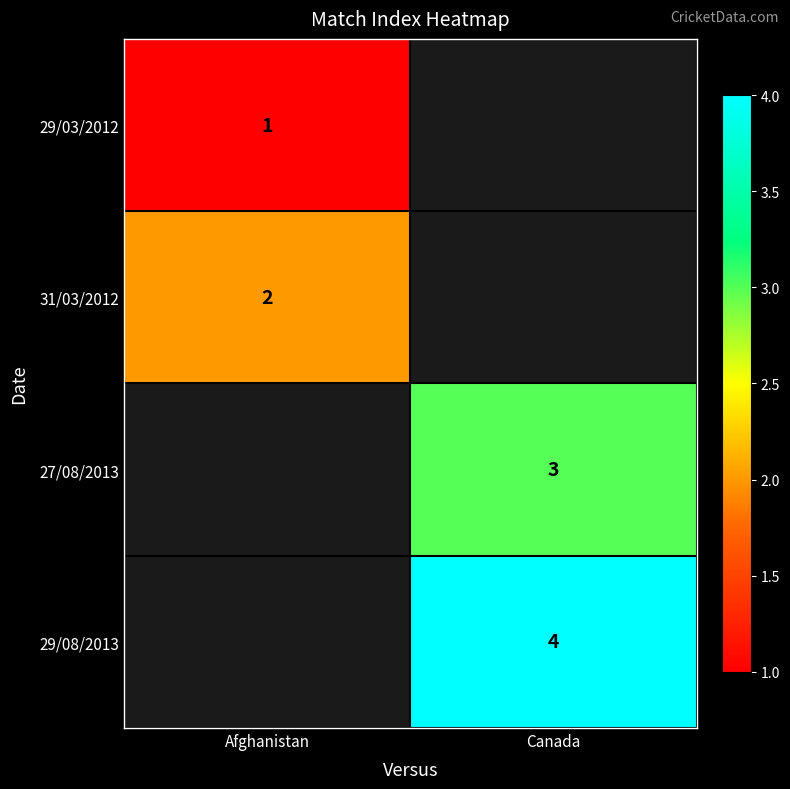

True or false: 31/03/2012 has a value of 3 at Afghanistan.

False